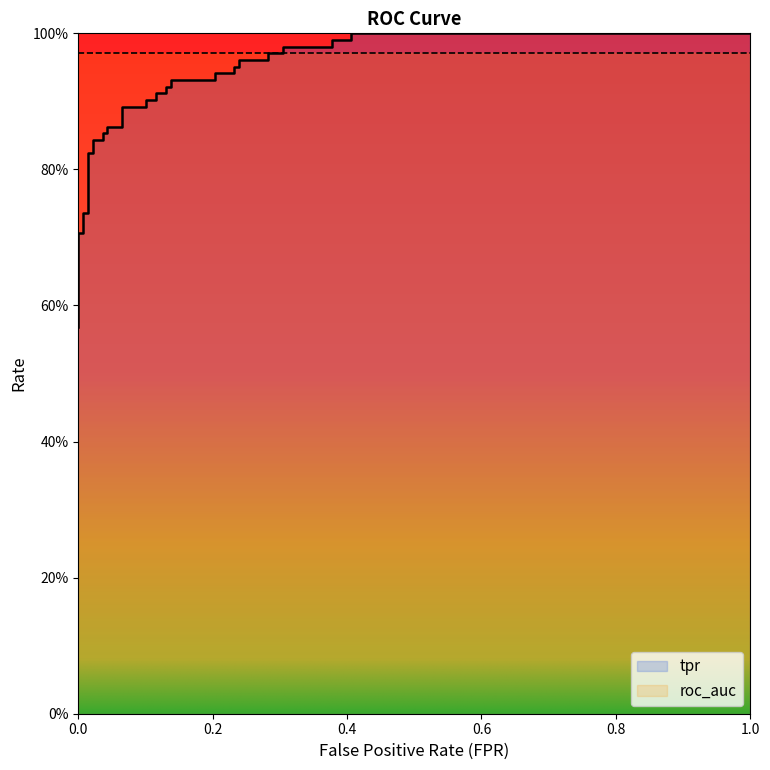

Is it true that the value at 0.03623188405797102 is 0.4?

False